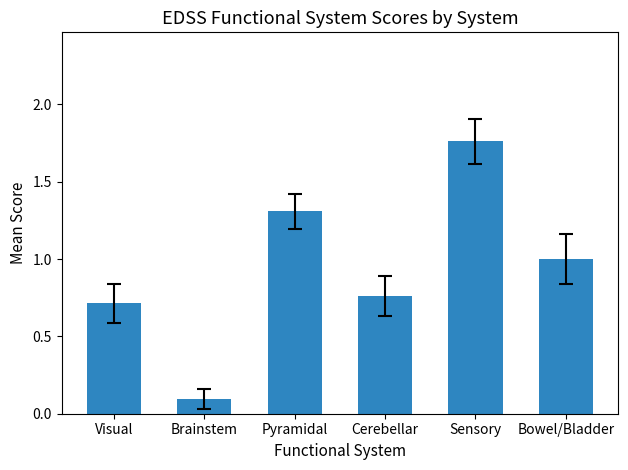

True or false: the data shows 1.8 at Bowel/Bladder.

False